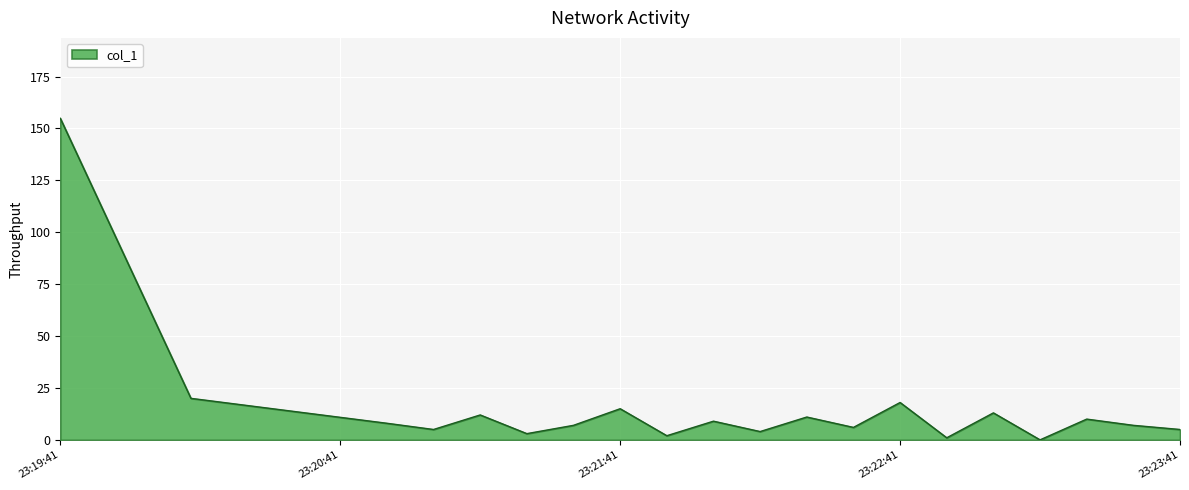

What is the maximum value shown in the chart?

154.9